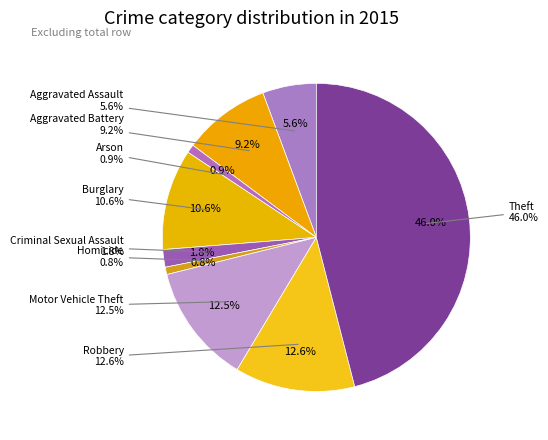

What is the largest slice in the pie chart?

Theft